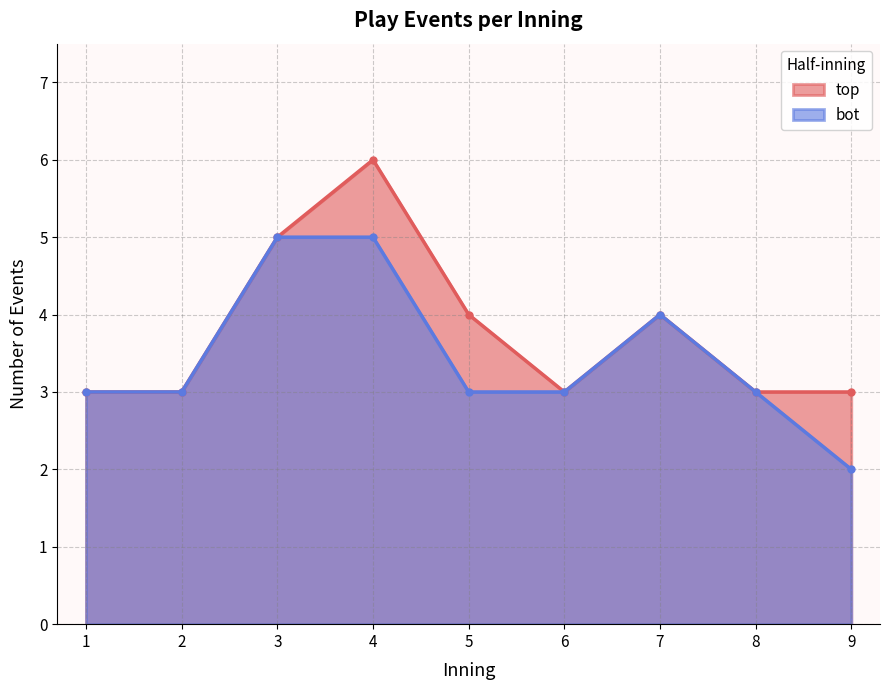

Is it true that top equals 1 at 2?

False